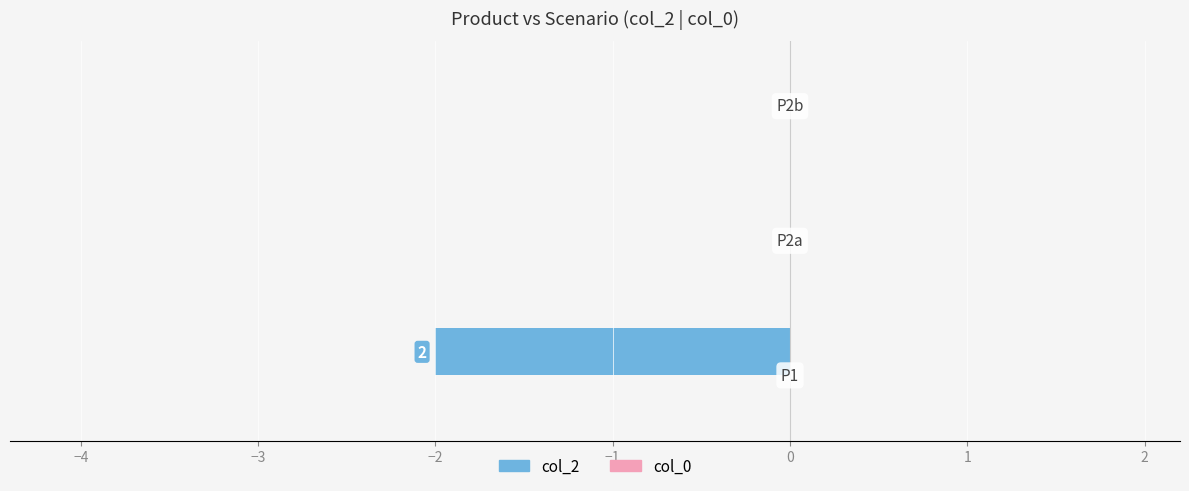

What is the greatest value displayed?

0